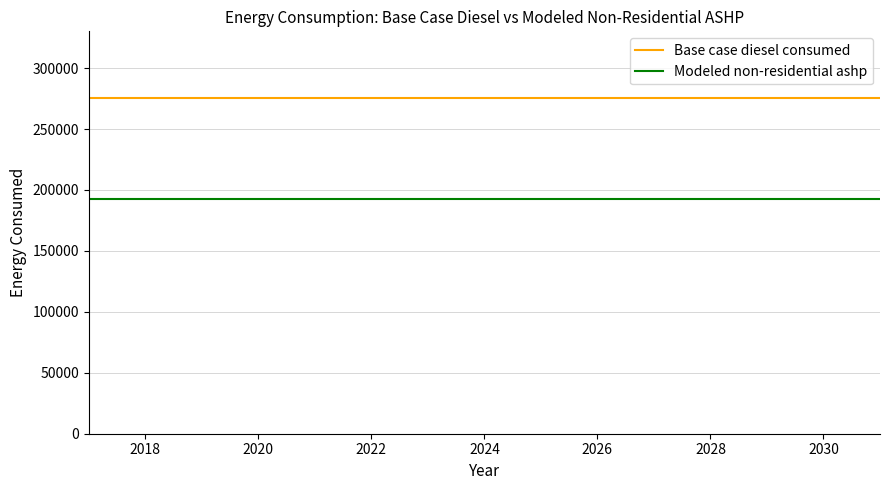

Count the number of categories in the chart.

15